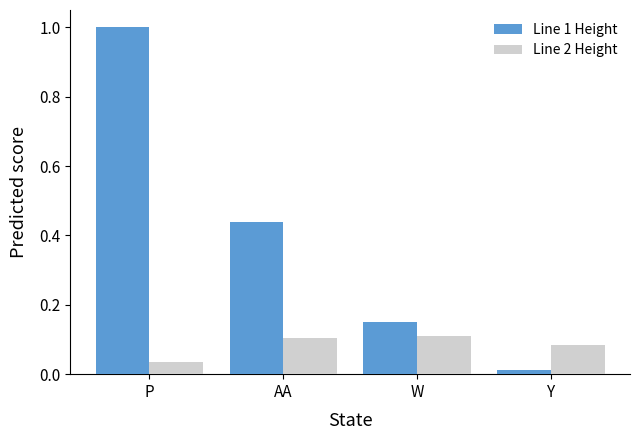

What is the label of the 2nd bar from the right?

W